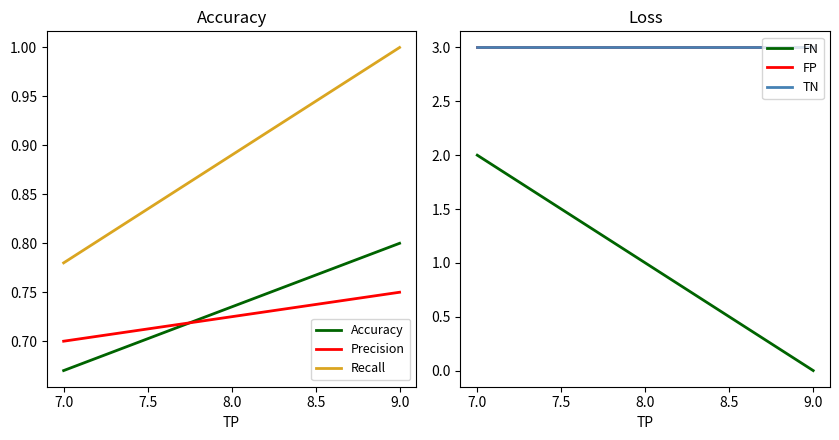

How many lines are shown in the chart?

6